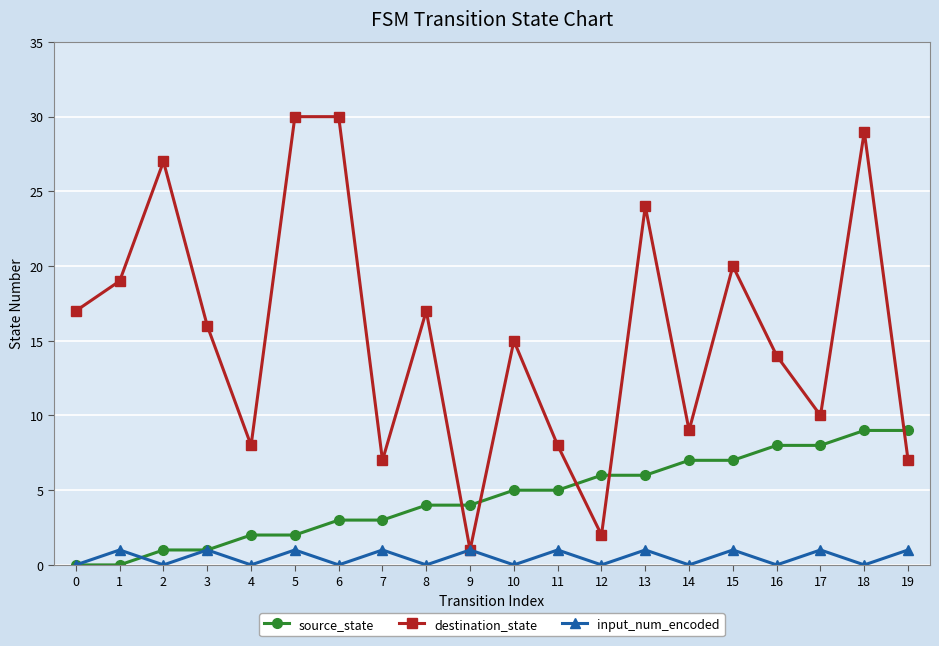

Where is destination_state nearest to the value 15?

10